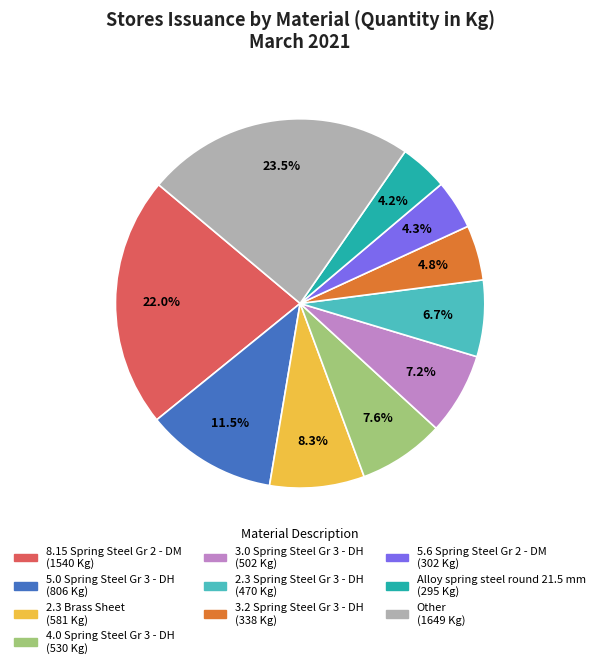

Does any single category account for the majority?

No